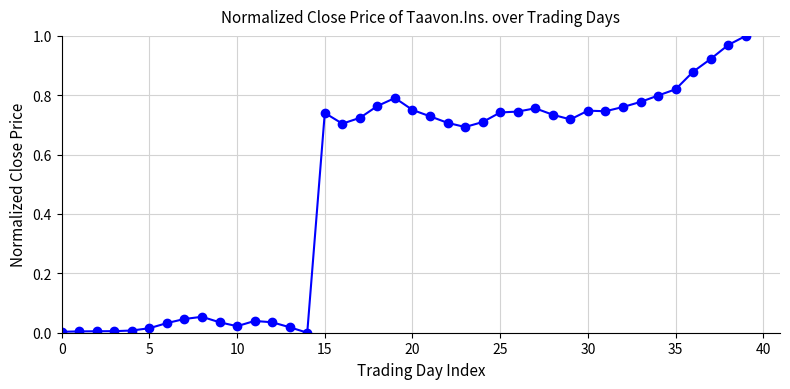

True or false: the data has more than 1 interior local peaks.

True